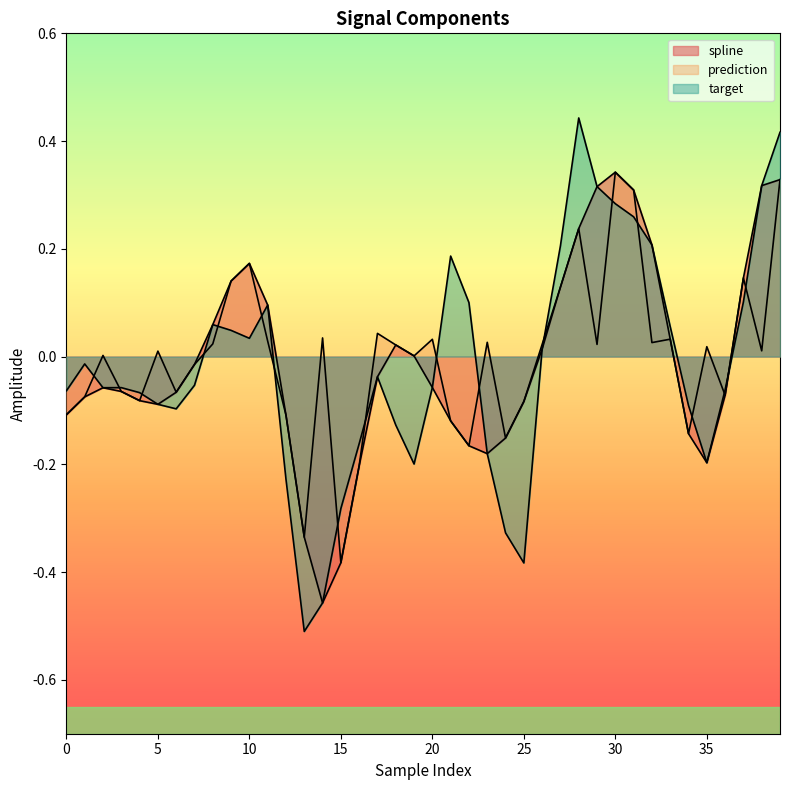

What is the sum of all spline values?

-0.4